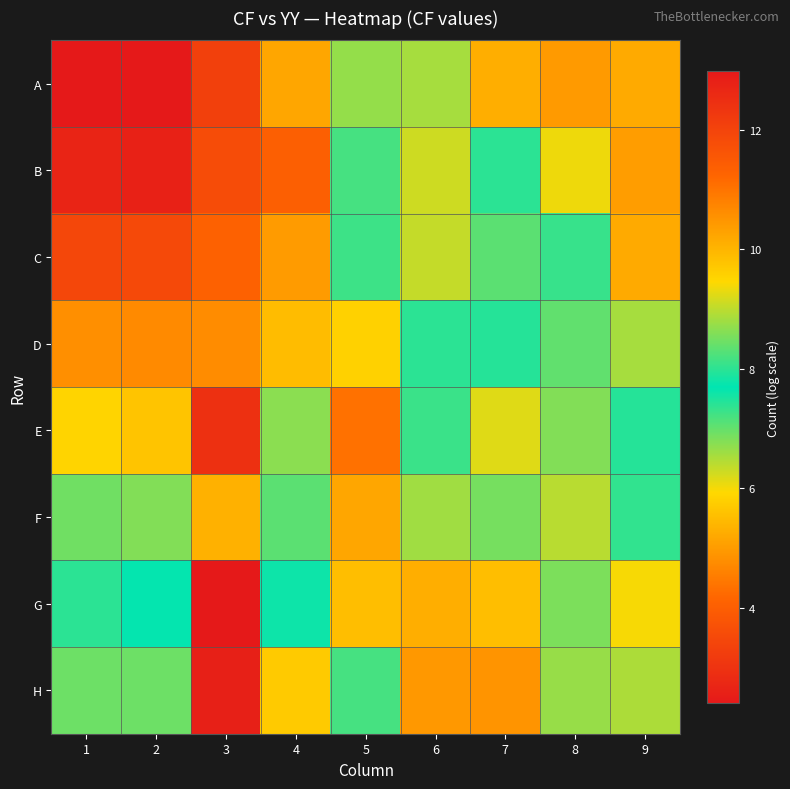

At how many categories does at least one series exceed 8?

9